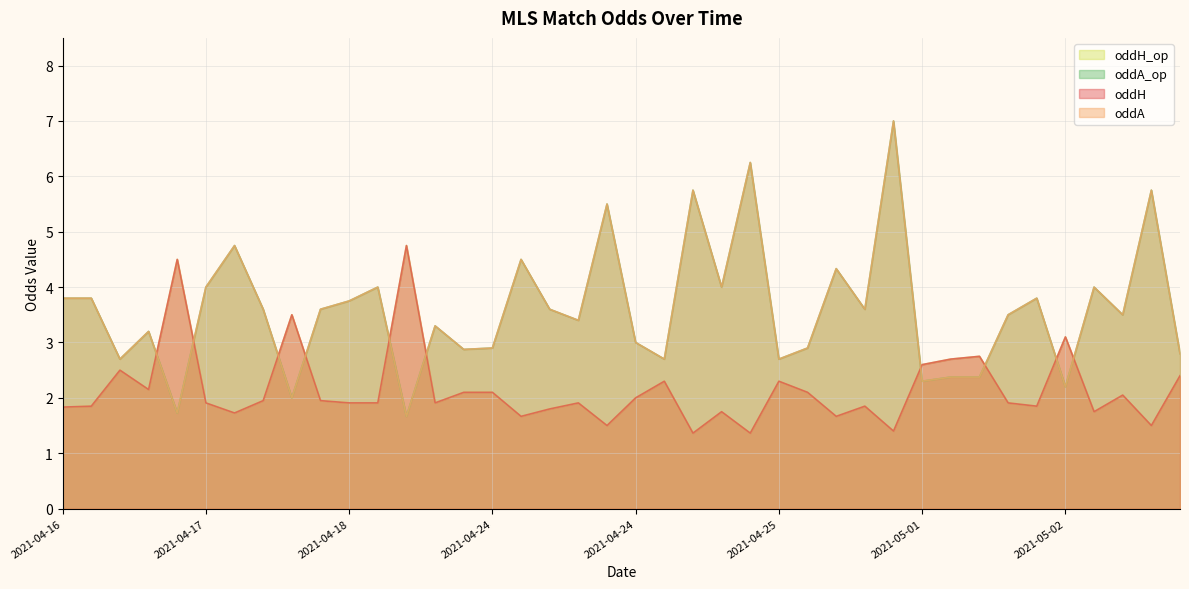

What is the value of the oddH_op point at the 28th from the left?

1.9